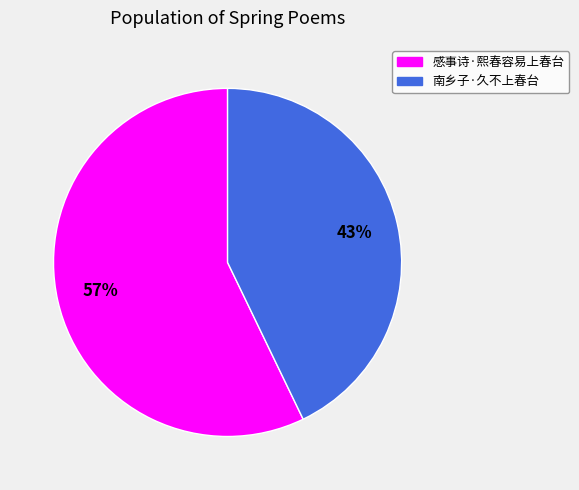

To the nearest percent, what is the average slice percentage?

50%